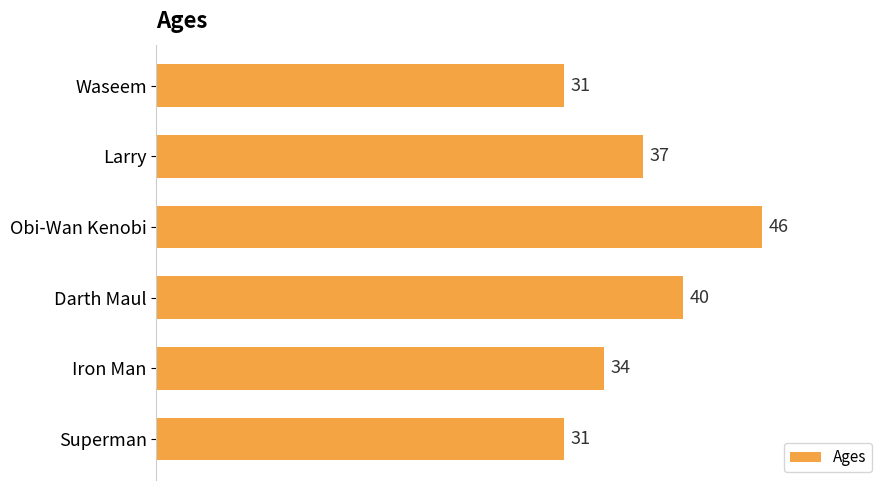

Is it true that the value at Darth Maul is 40?

True